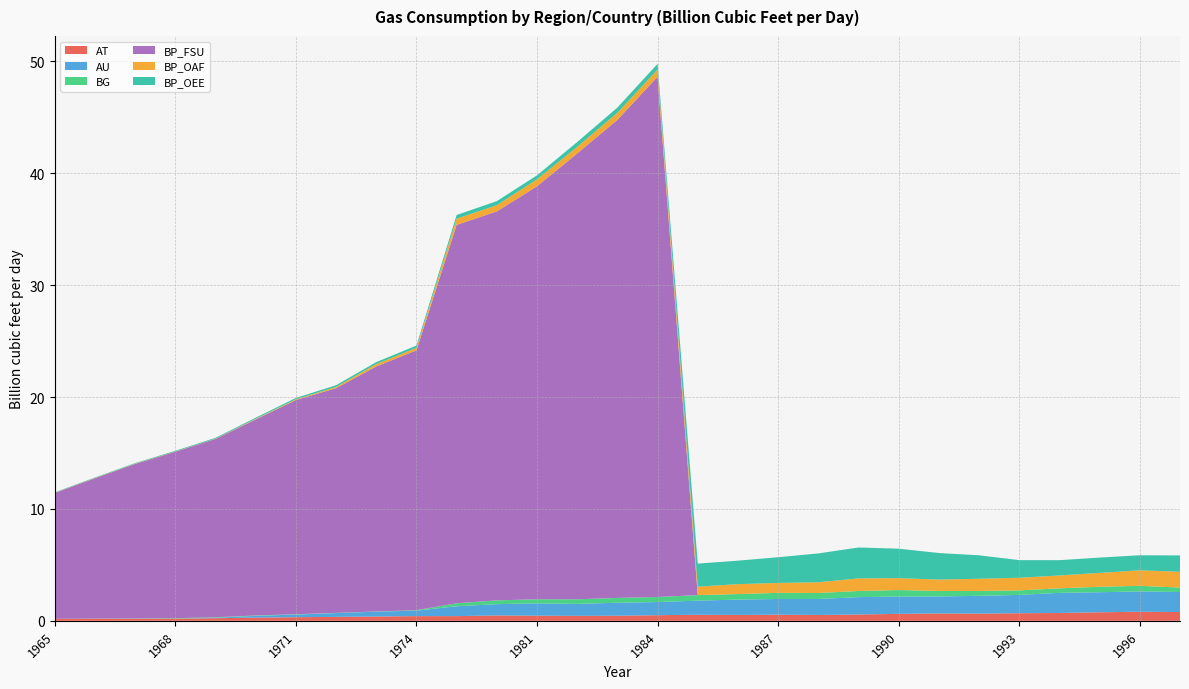

Reading left to right, list all the values displayed in this chart.

AT: 0.2	0.2	0.2	0.2	0.2	0.3	0.3	0.4	0.4	0.4	0.4	0.5	0.5	0.4	0.5	0.5	0.5	0.5	0.5	0.5	0.6	0.6	0.7	0.6	0.7	0.7	0.8	0.8	0.8
AU: 0.0	0.0	0.0	0.0	0.0	0.2	0.2	0.3	0.4	0.5	0.9	1.0	1.1	1.1	1.2	1.2	1.3	1.4	1.4	1.4	1.6	1.5	1.5	1.6	1.6	1.8	1.8	1.8	1.8
BG: 0.0	0.0	0.0	0.0	0.0	0.0	0.0	0.0	0.0	0.0	0.3	0.3	0.4	0.4	0.4	0.5	0.5	0.5	0.5	0.5	0.5	0.6	0.5	0.4	0.4	0.4	0.5	0.5	0.4
BP_FSU: 11.2	12.5	13.8	14.9	15.9	17.5	19.1	20.1	21.9	23.2	33.8	34.8	36.9	39.8	42.7	46.5	0.0	0.0	0.0	0.0	0.0	0.0	0.0	0.0	0.0	0.0	0.0	0.0	0.0
BP_OAF: 0.0	0.0	0.0	0.0	0.0	0.1	0.1	0.1	0.2	0.2	0.6	0.6	0.6	0.6	0.6	0.6	0.8	0.9	0.9	1.0	1.1	1.1	1.0	1.1	1.1	1.1	1.2	1.4	1.4
BP_OEE: 0.0	0.0	0.0	0.1	0.1	0.1	0.1	0.2	0.2	0.2	0.3	0.4	0.4	0.4	0.5	0.5	2.1	2.1	2.3	2.6	2.8	2.6	2.4	2.1	1.6	1.4	1.4	1.3	1.5